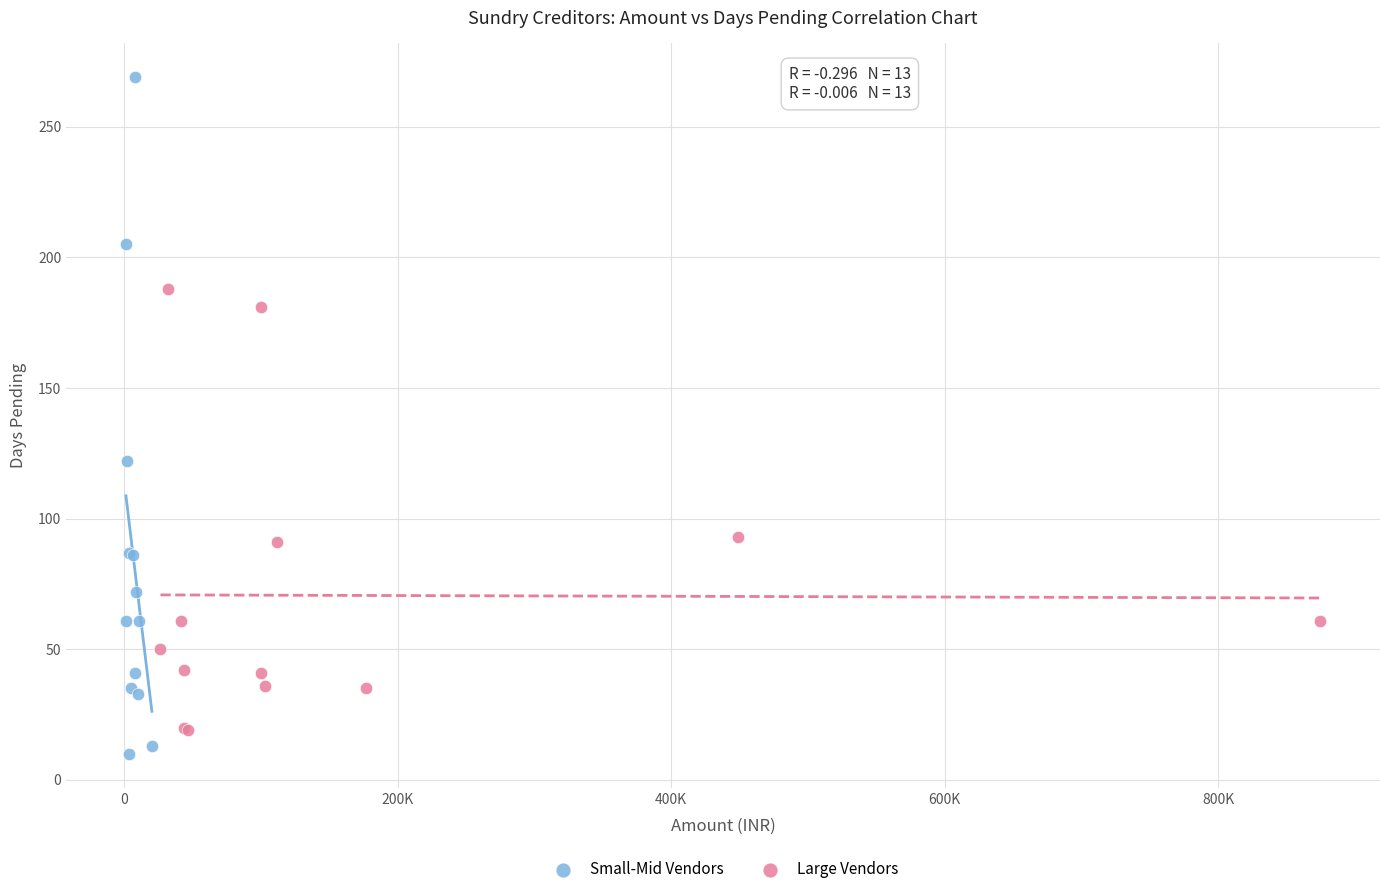

Which series has the widest spread of Y values?

Small-Mid Vendors